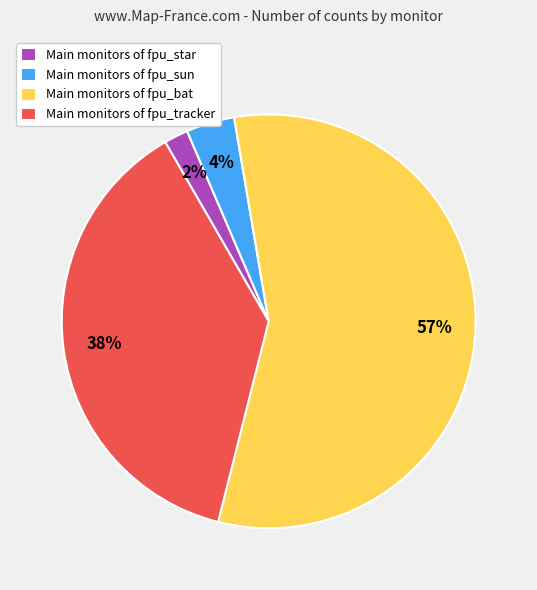

Is it true that Main monitors of fpu_star is 2% of the pie?

True